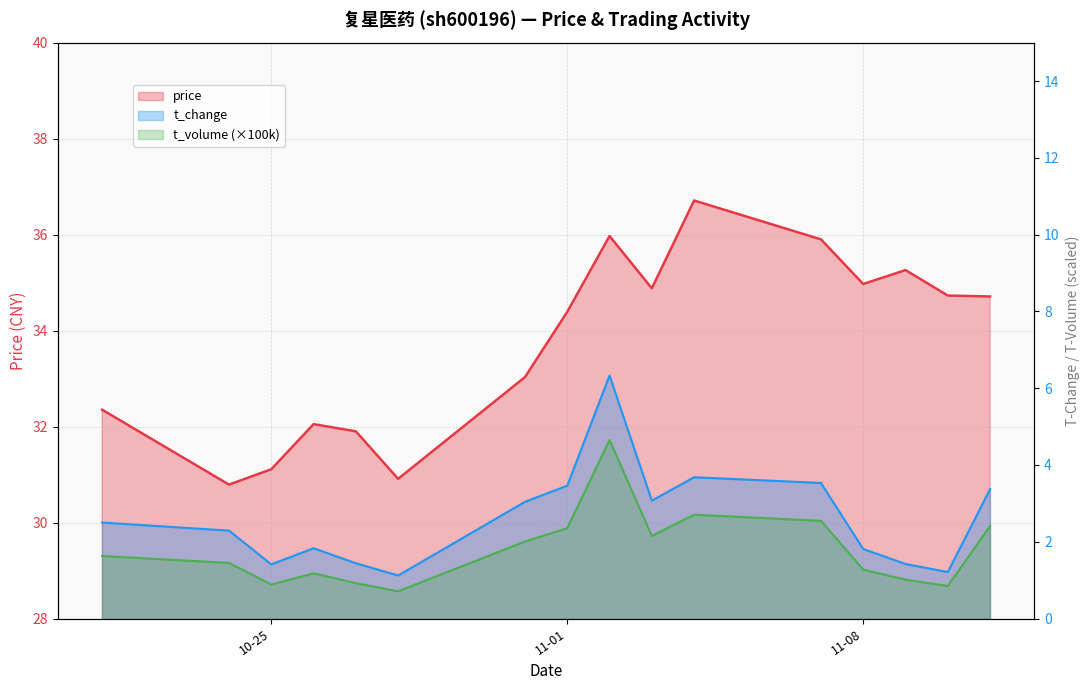

How many lines are shown in the chart?

3